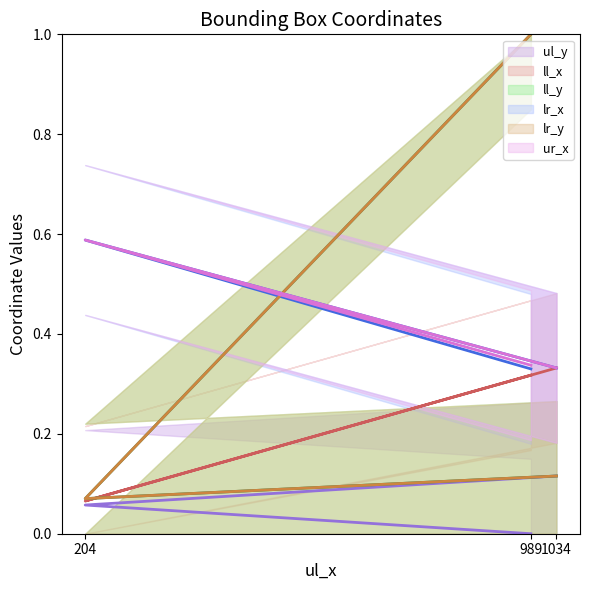

Which has a higher value, 204 or 1034?

1034